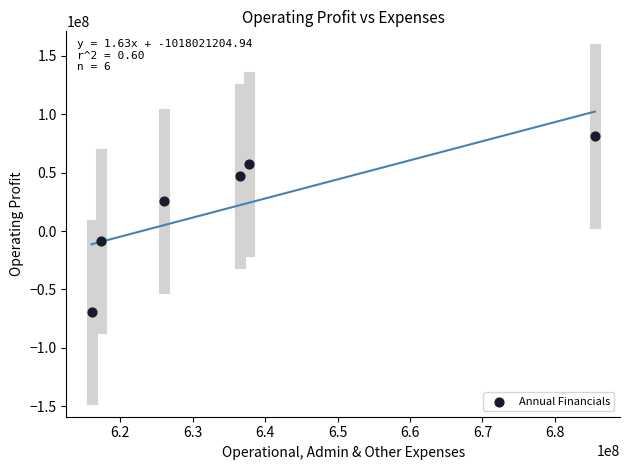

What is the range of X values (max minus min)?

69518872.0